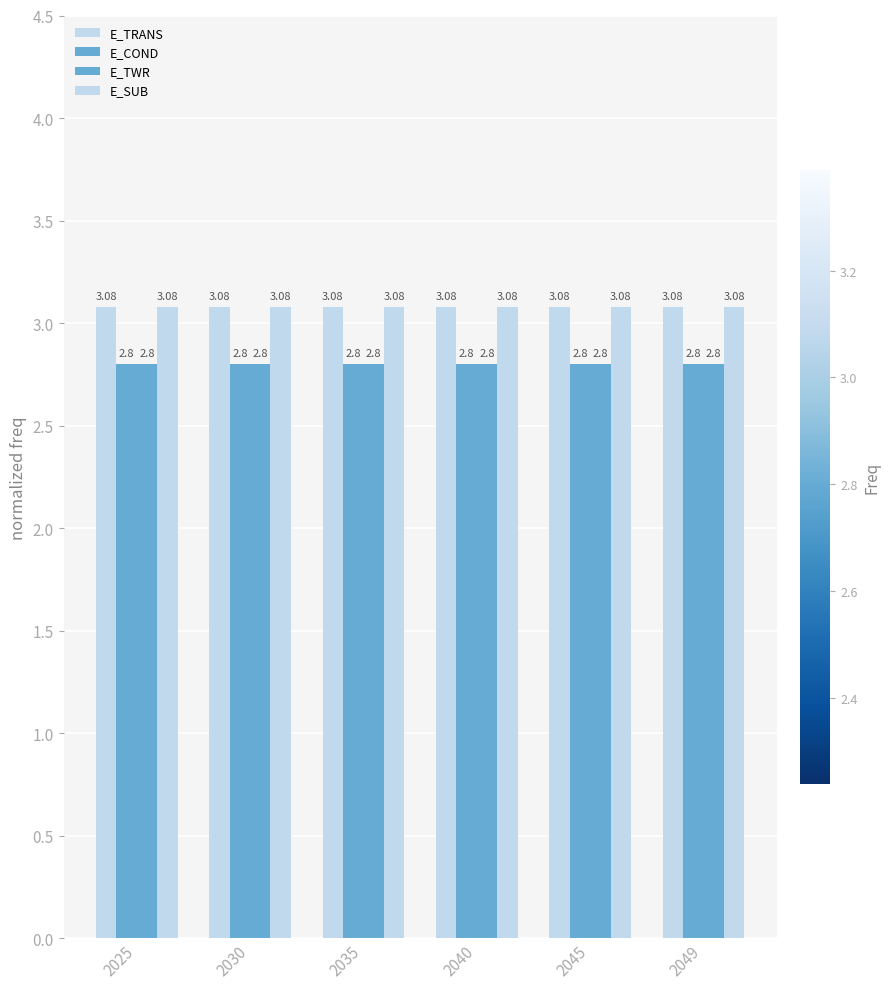

How many categories are shown in the chart?

6